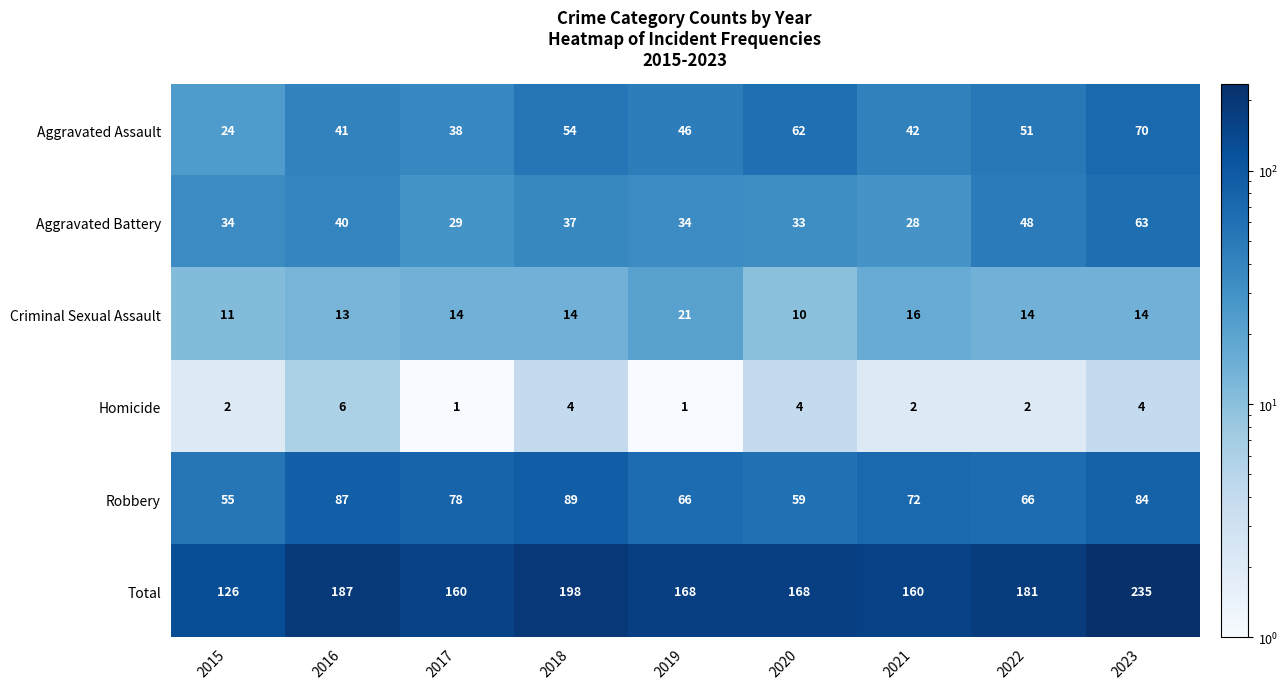

What is the sum of all Total values?

1583